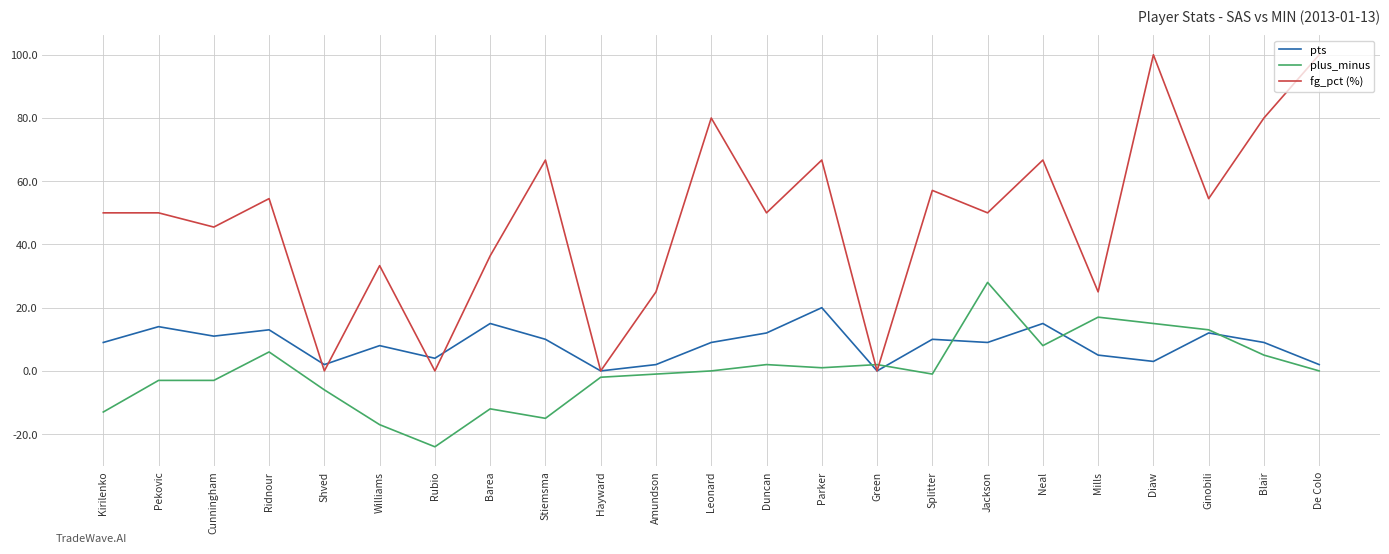

What is the minimum value shown in the chart?

-24.0